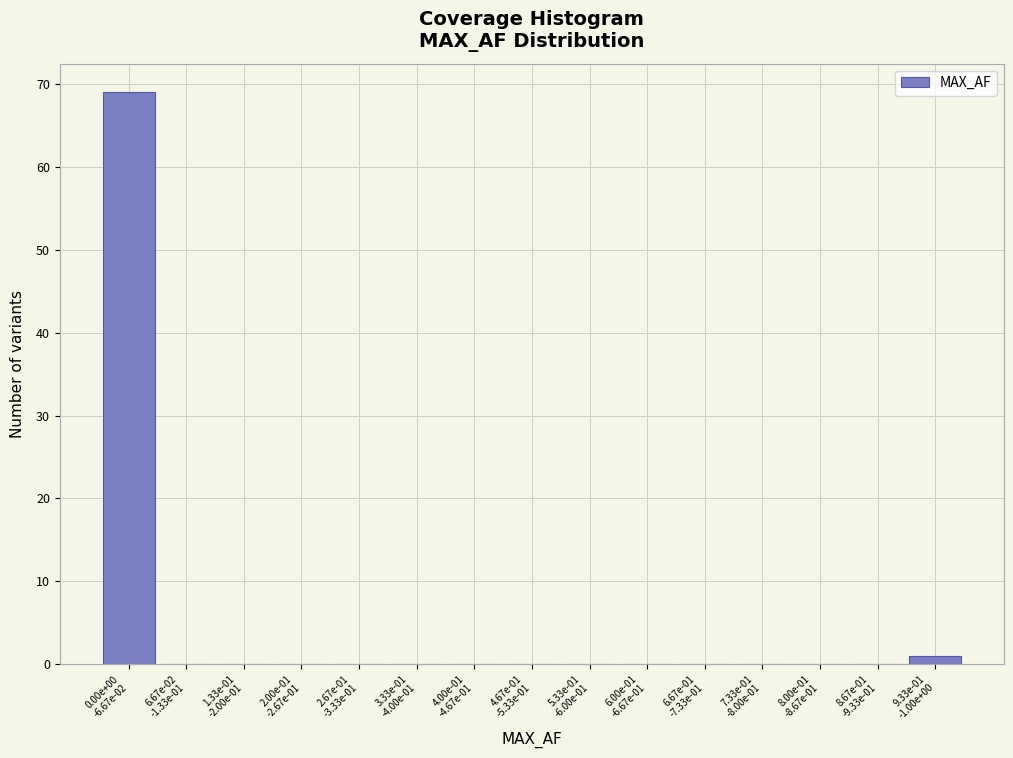

What is the sum of all values?

70